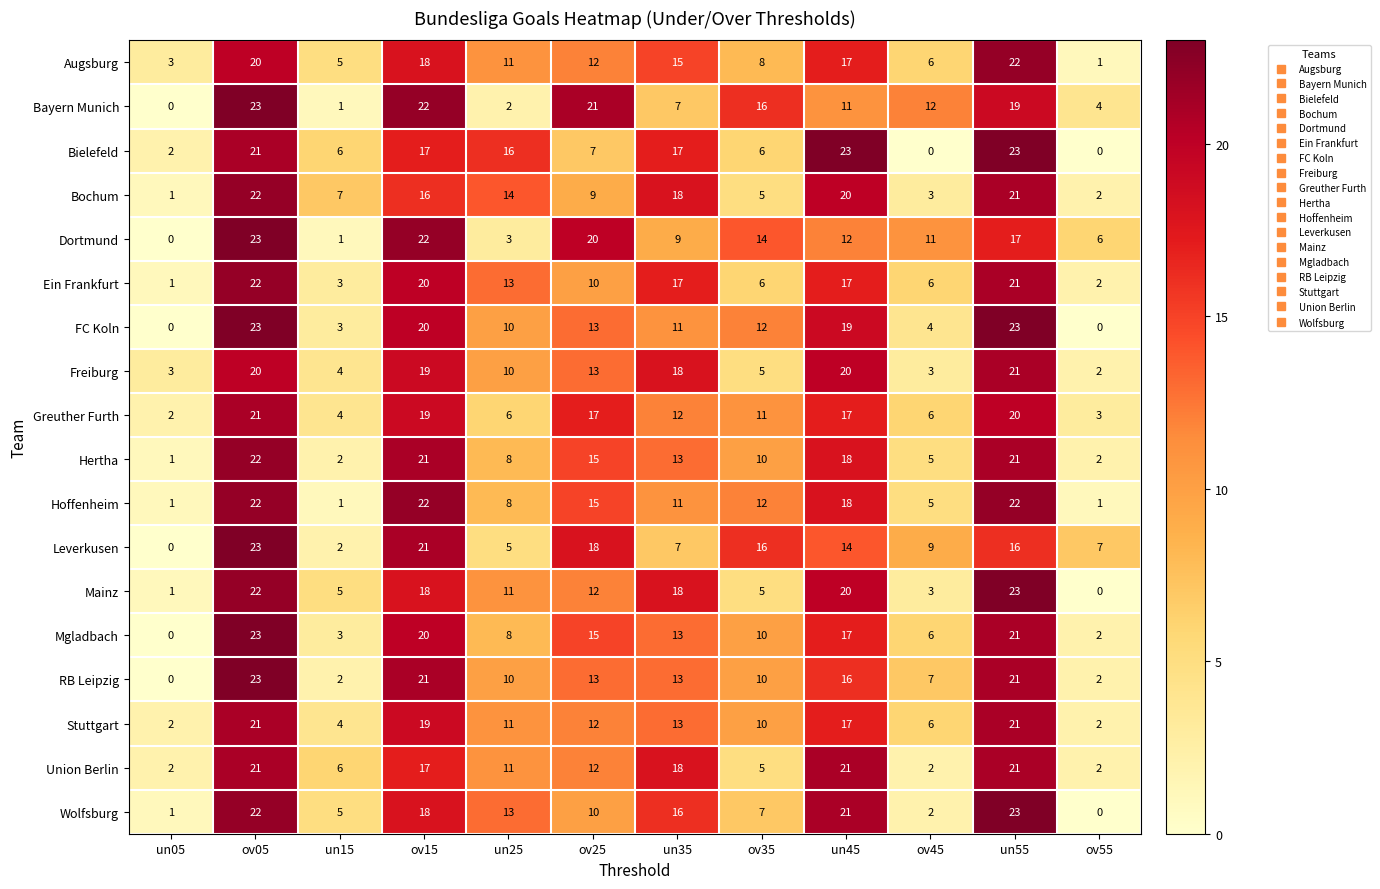

Which category has the highest value in the Bayern Munich series?

ov05